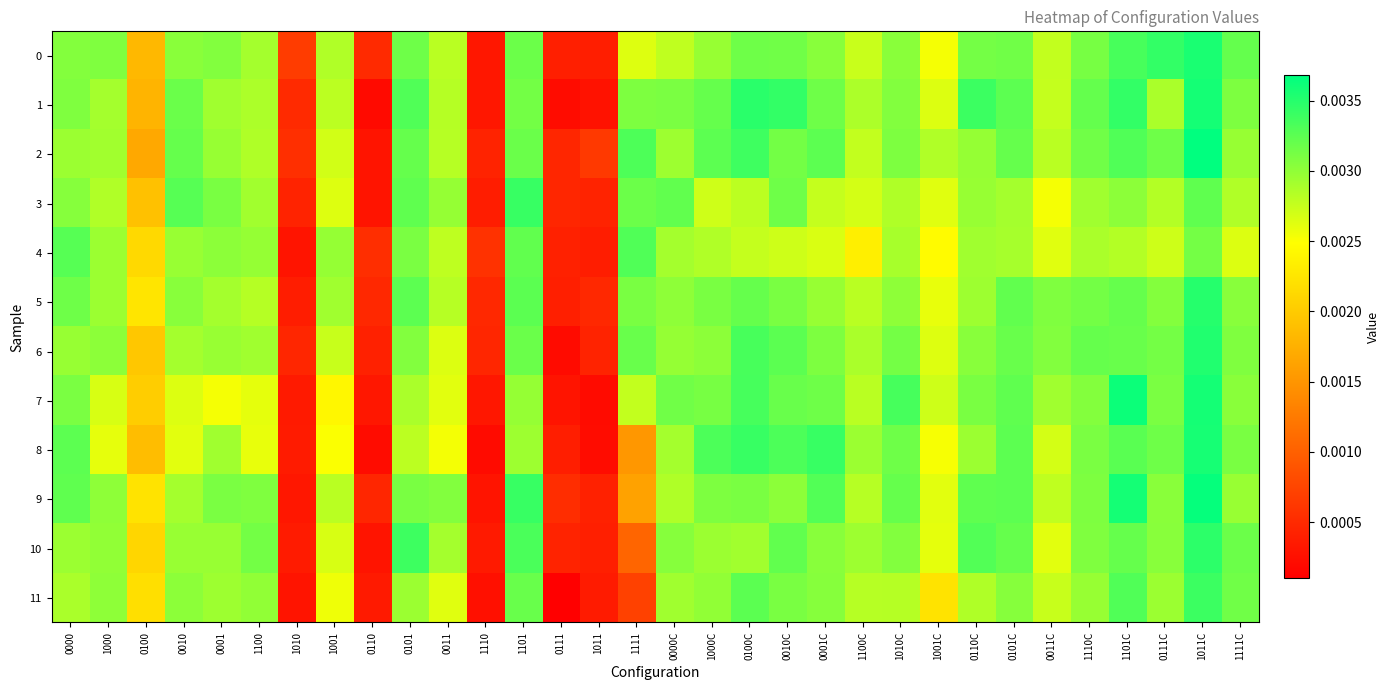

Which category has the highest value across all series?

1011C